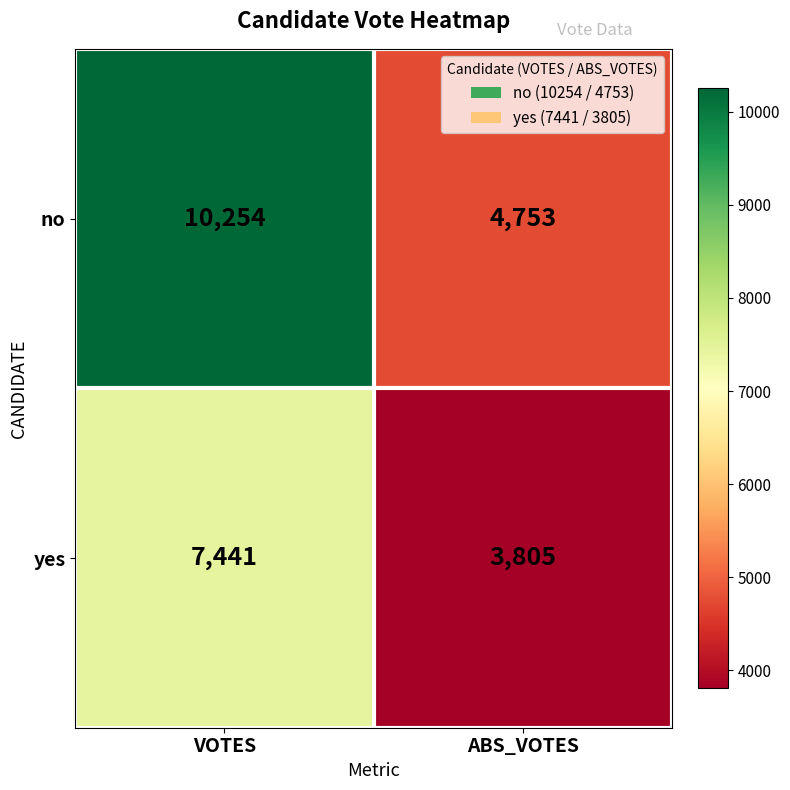

What is the approximate value of yes at ABS_VOTES?

3805